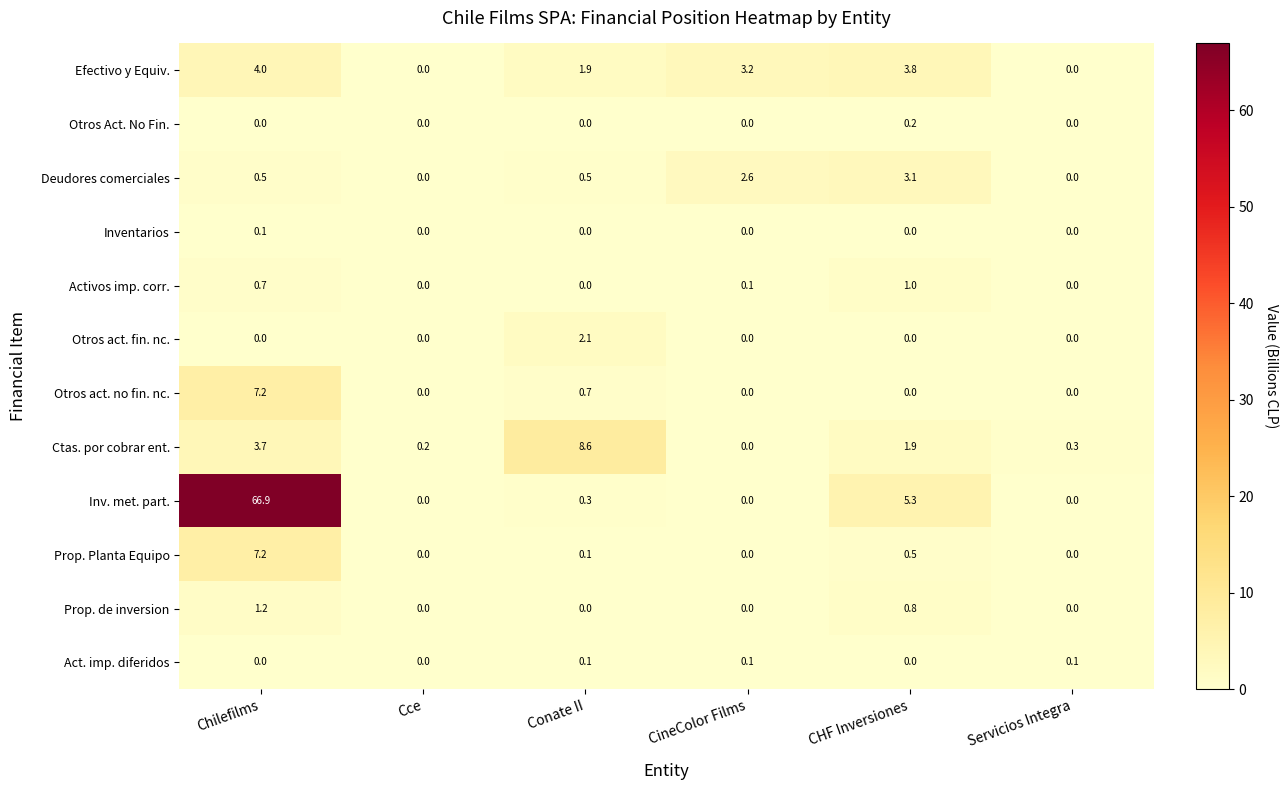

Count the Prop. de inversion values in the range 0 to 1.

5